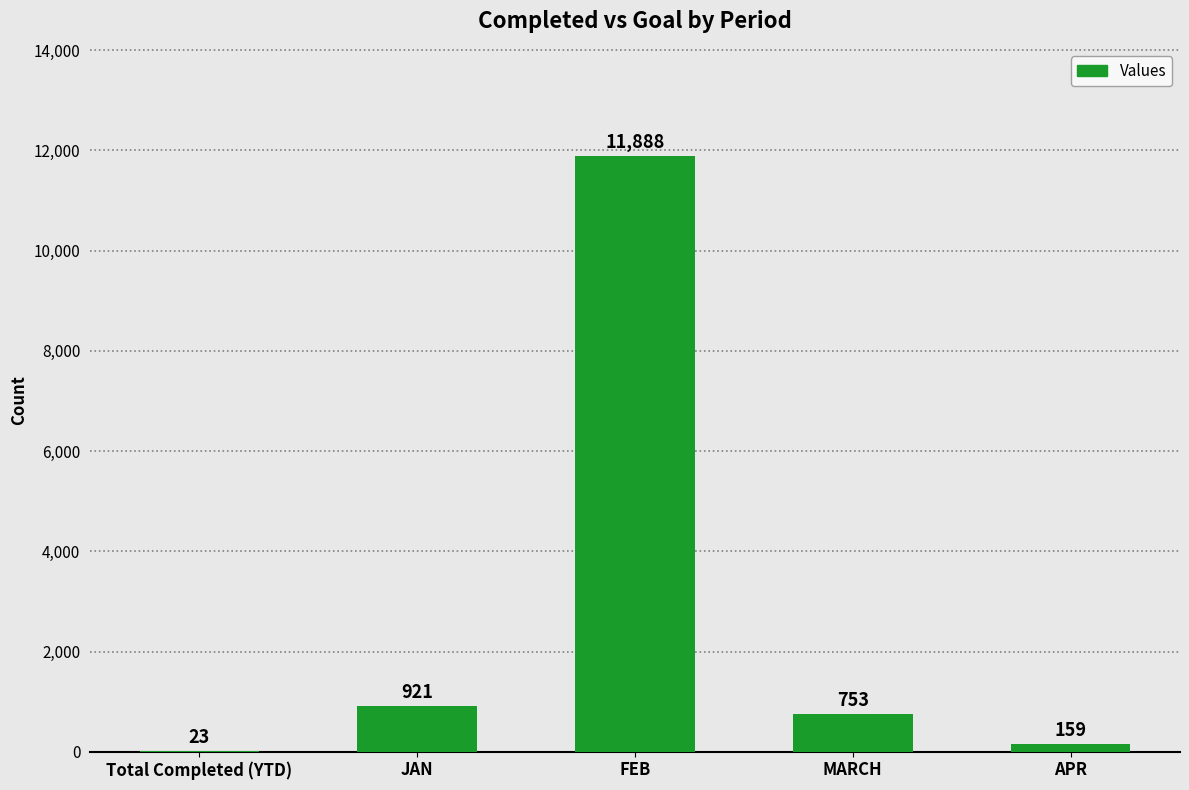

What is the greatest value displayed?

11888